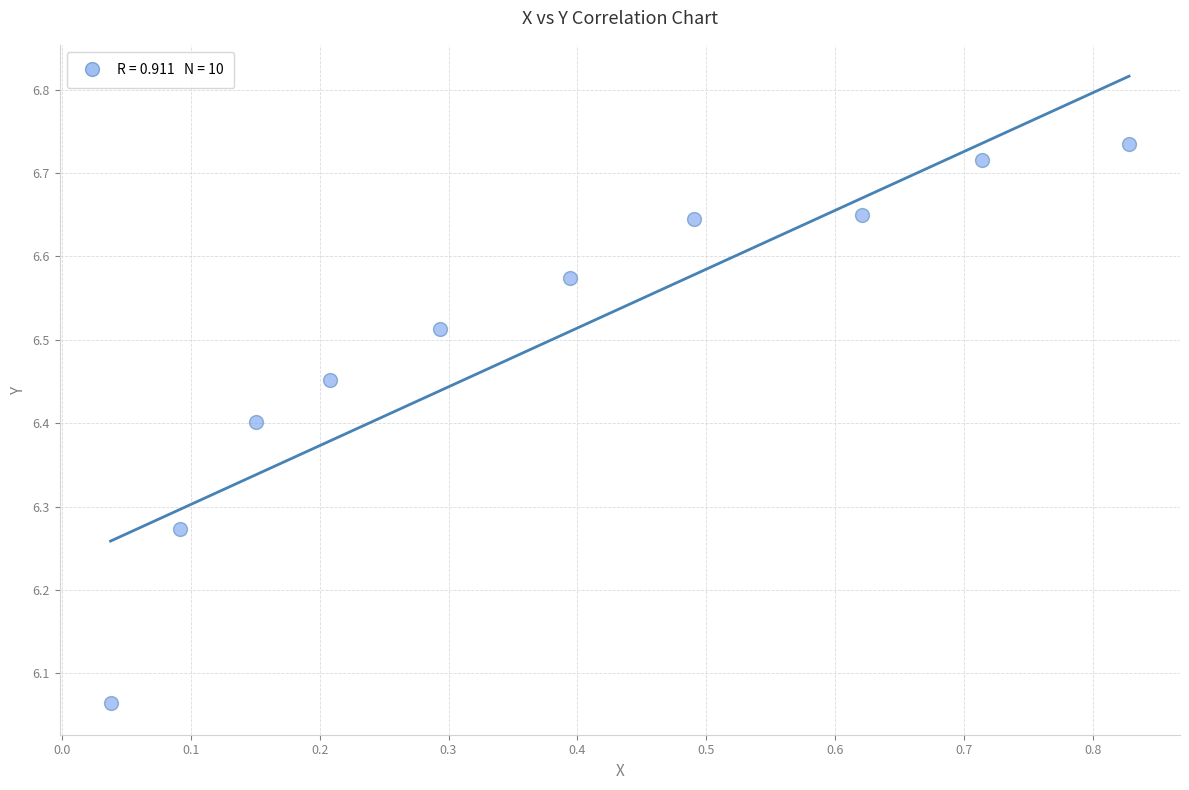

What is the average X value?

0.4